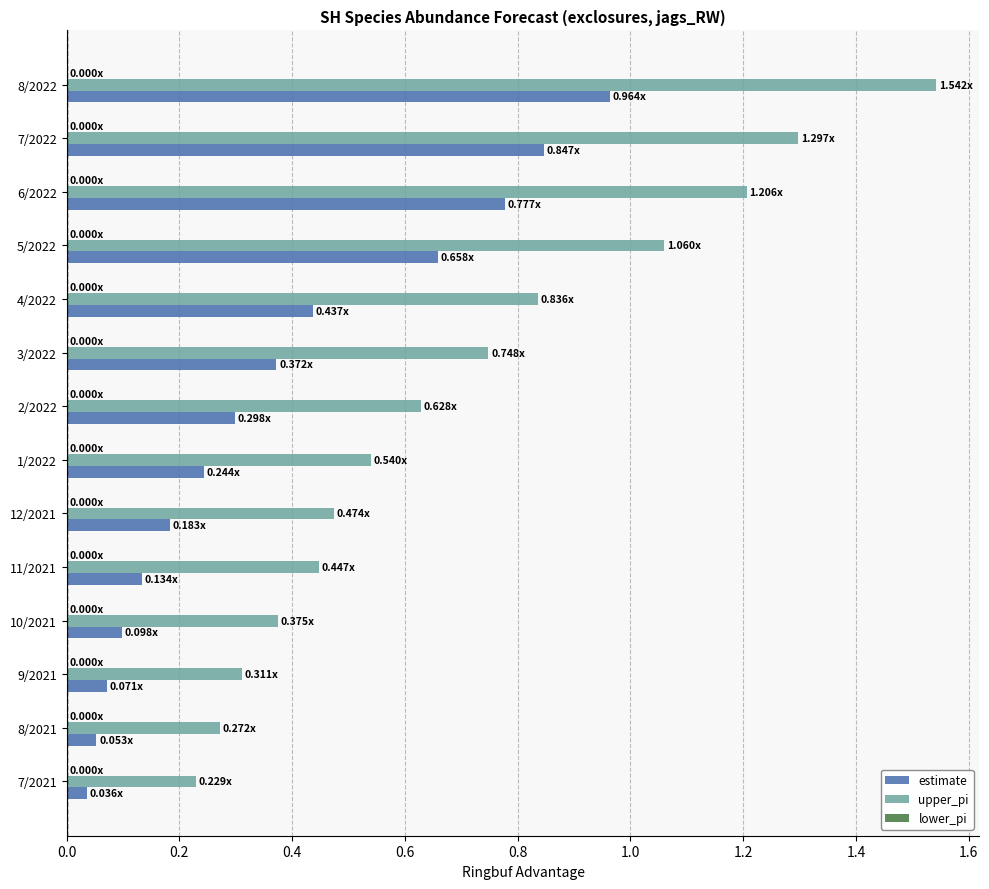

Rank the series by their average value, from lowest to highest.

estimate, upper_pi